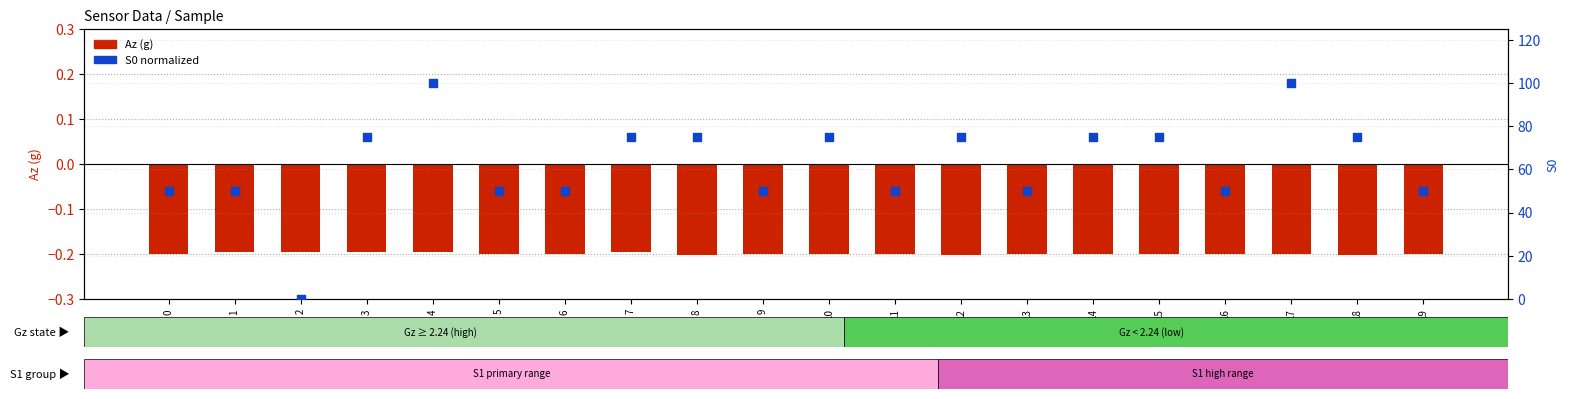

Is the value of S0 (norm) at 18 greater than the value of Az (g) at 13?

Yes